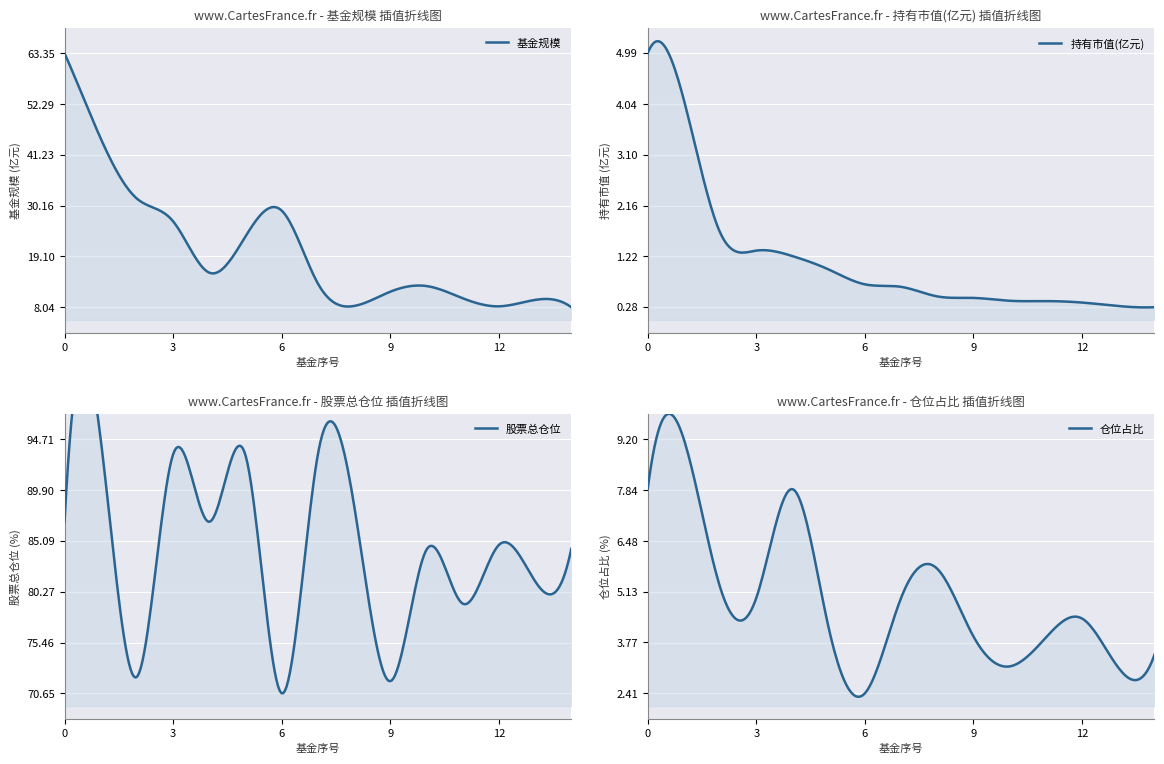

True or false: 基金规模 has more than 2 points higher than both neighbors.

True